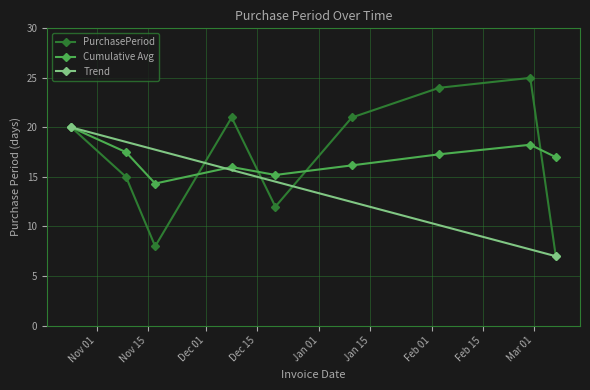

Approximately how many times larger is the value at 2016-11-17 compared to 2016-12-20?

0.7